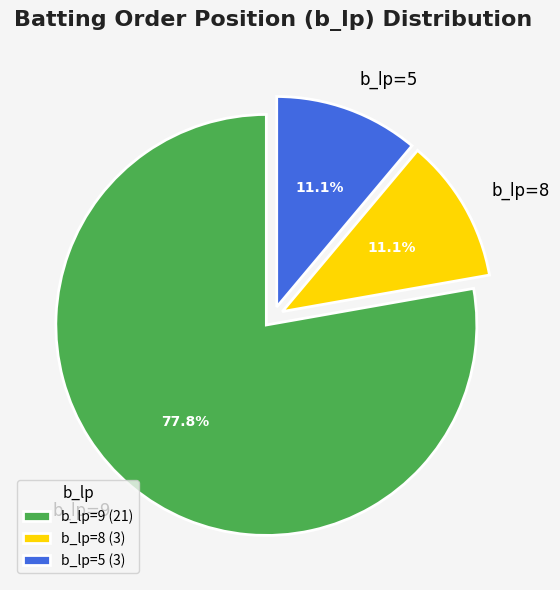

Which has a higher value, b_lp=9 or b_lp=8?

b_lp=9